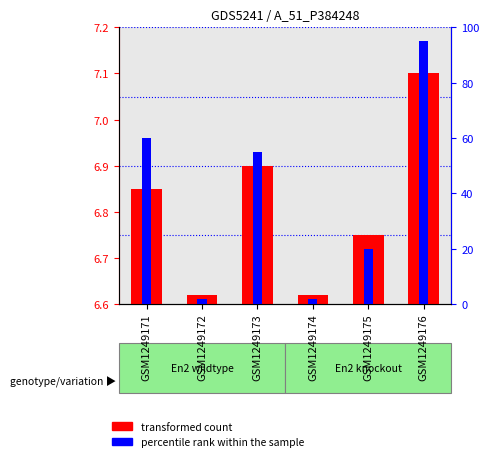

At how many categories does at least one series exceed 79?

1